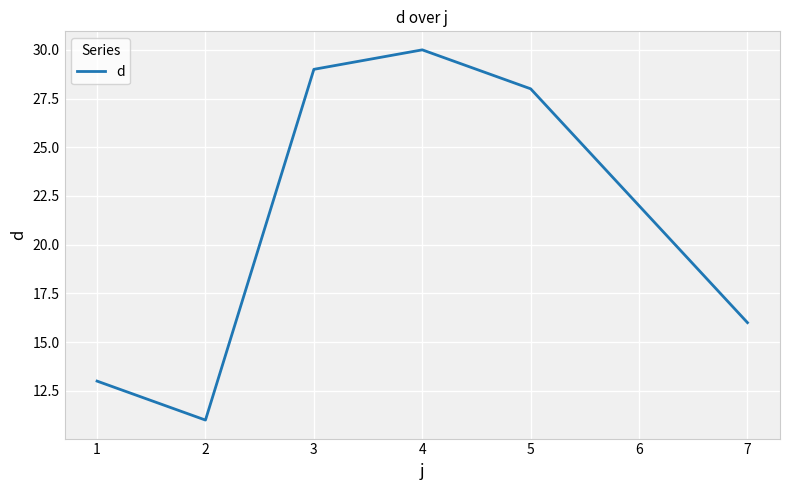

What is the sum of all values?

149